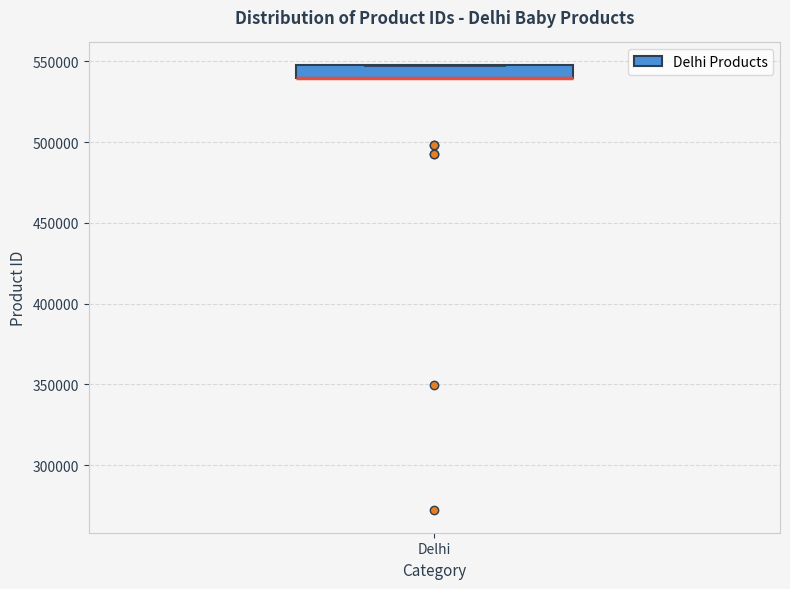

Read this box plot against the y-axis: the position of the median line, the range covered by the box, and the ends of both whiskers. The values are not printed on the chart, so give them approximately, as read against the axis.

median 540000 (drawn on the box's lower edge), box 540000 to 550000, whiskers 540000 to 550000